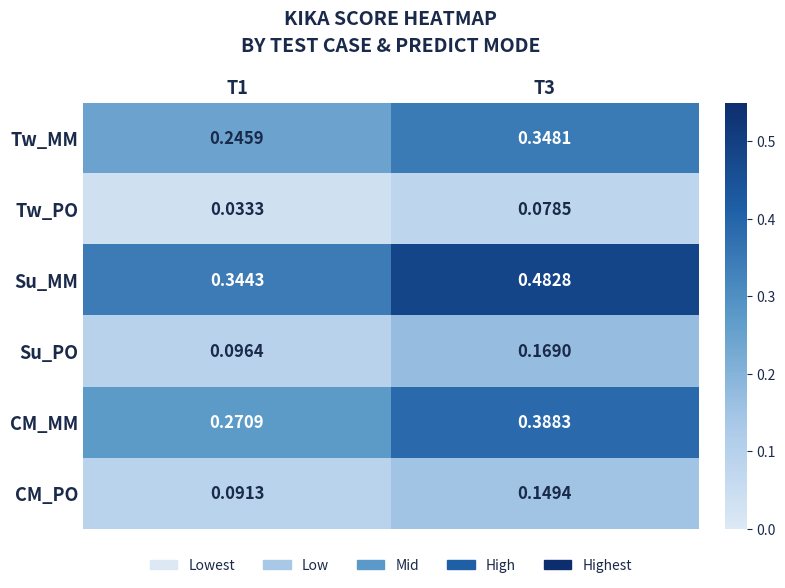

Which series has the largest total across all categories?

Su_MM